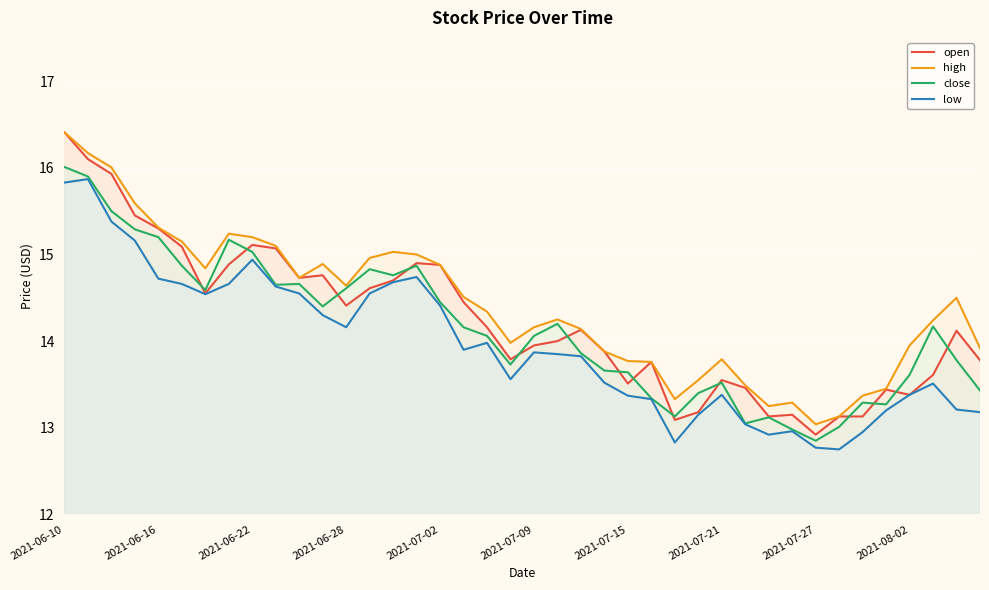

Which series has the largest range (max minus min)?

open